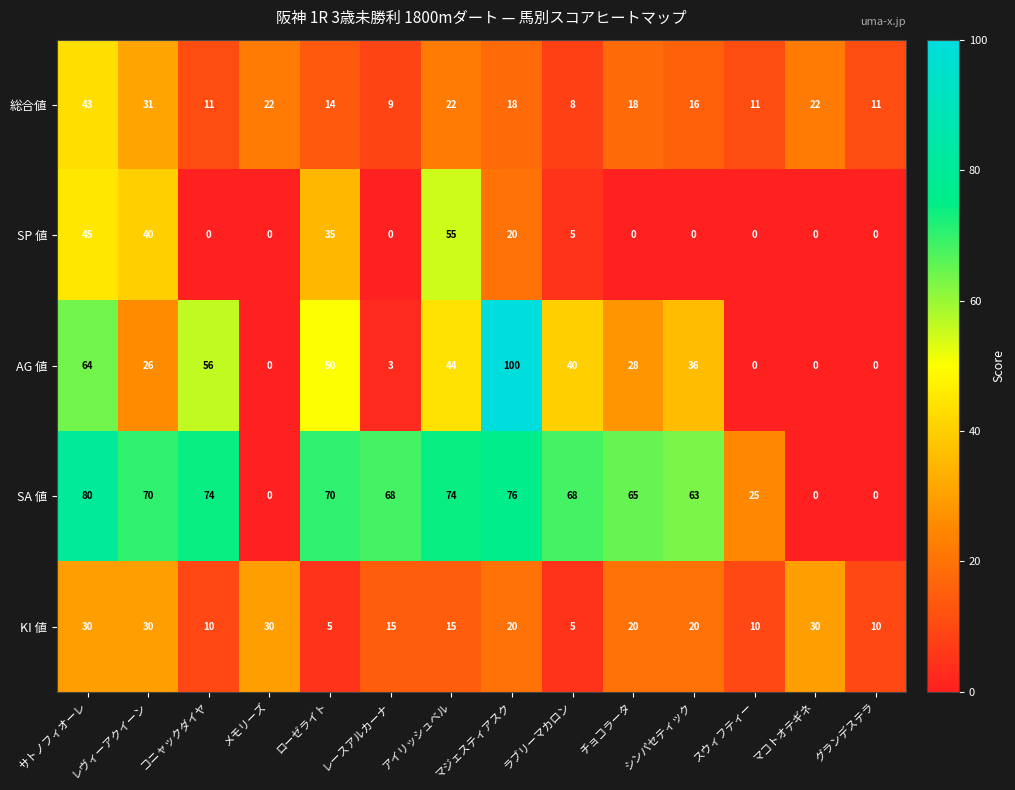

What is the average value of the KI 値 series?

18